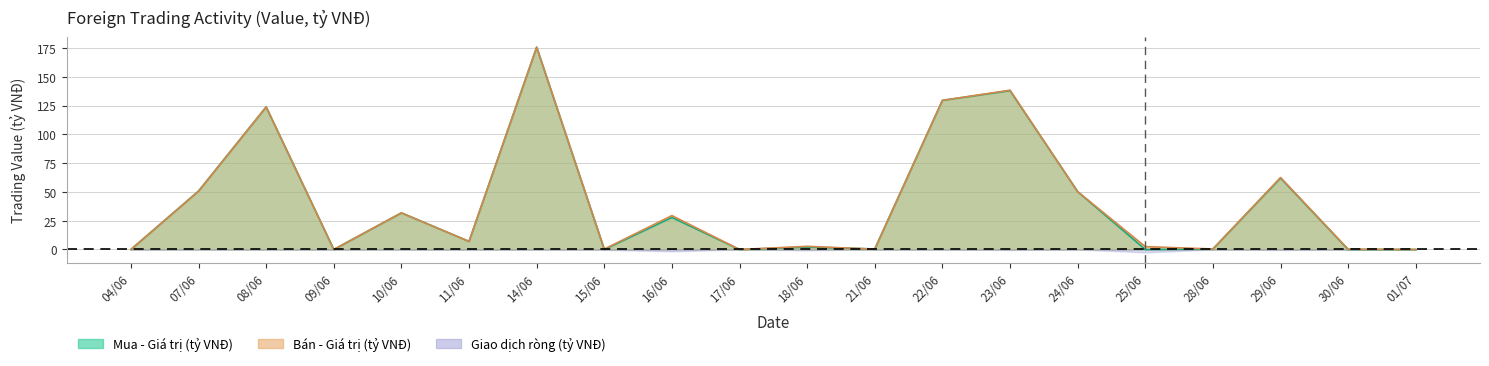

Which label corresponds to the smallest value in the chart?

04/06